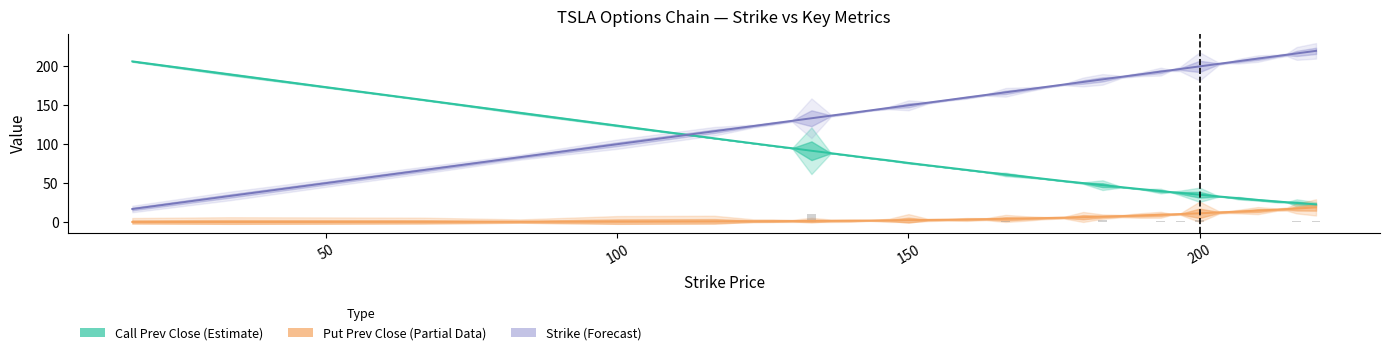

The value of Put Prev Close (Partial Data) at 36 is 8.2. True or false?

False